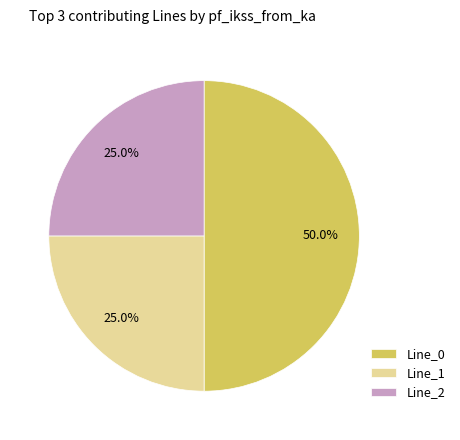

Is it true that Line_2 is 25% of the pie?

True